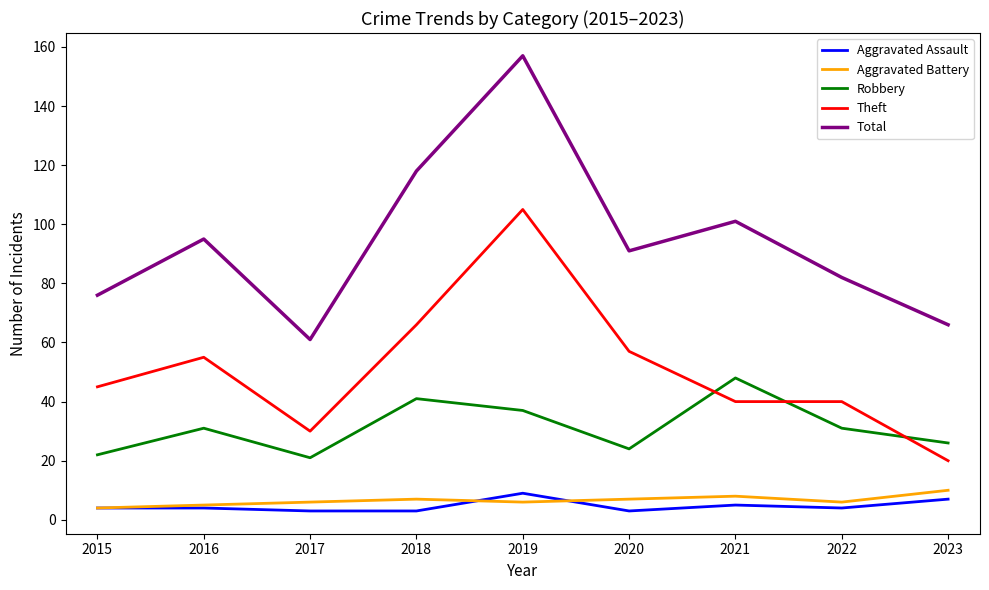

Which series has the largest range (max minus min)?

Total